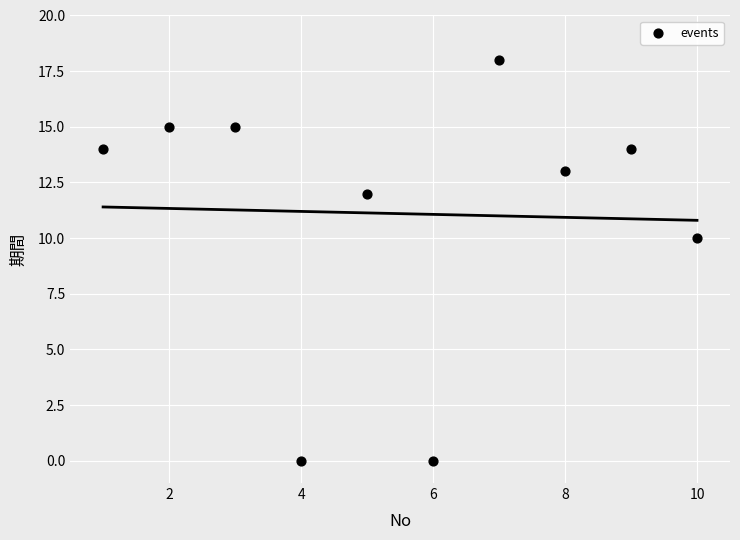

What Y value in the scatter plot is closest to 9?

10